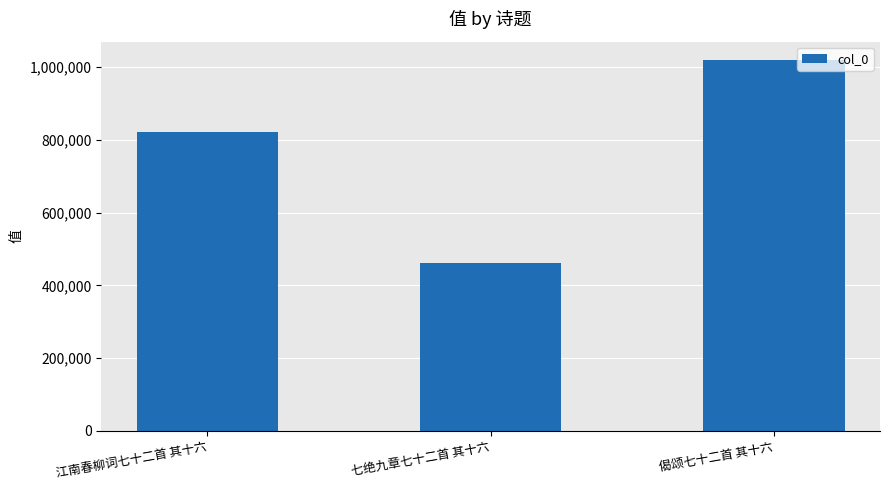

Is it true that the value at 偈颂七十二首 其十六 is 1019025?

True